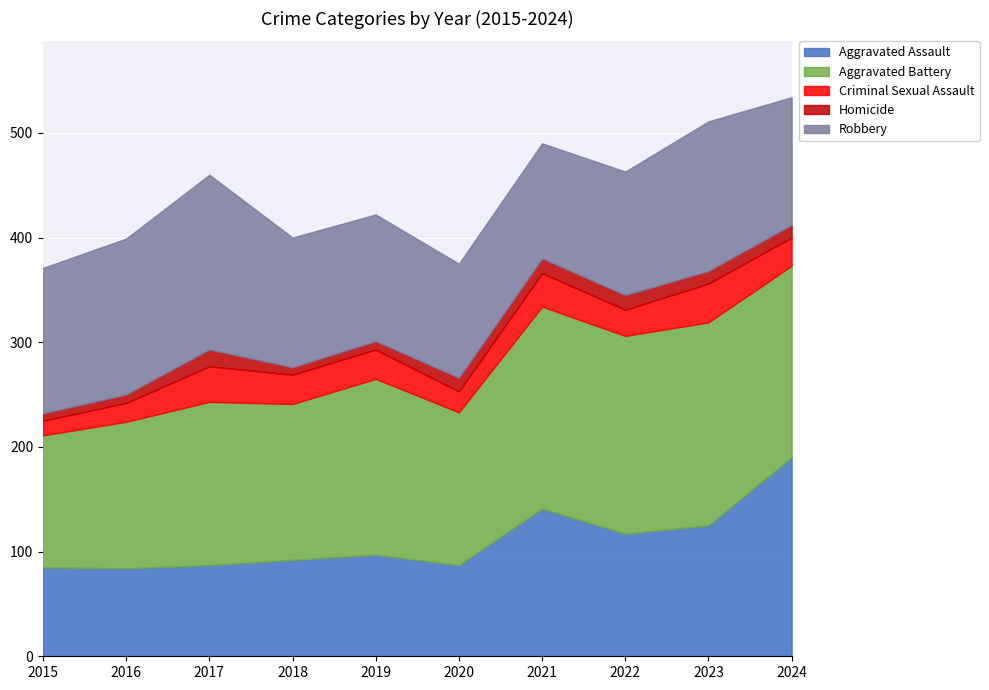

True or false: Homicide has a value of 12 at 2023.

True